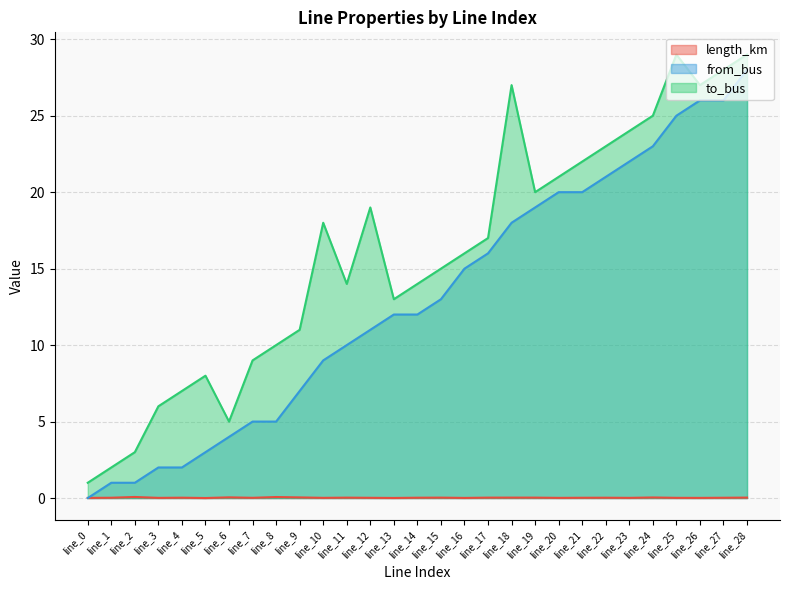

Rank the series at line_4 from highest to lowest value.

to_bus, from_bus, length_km